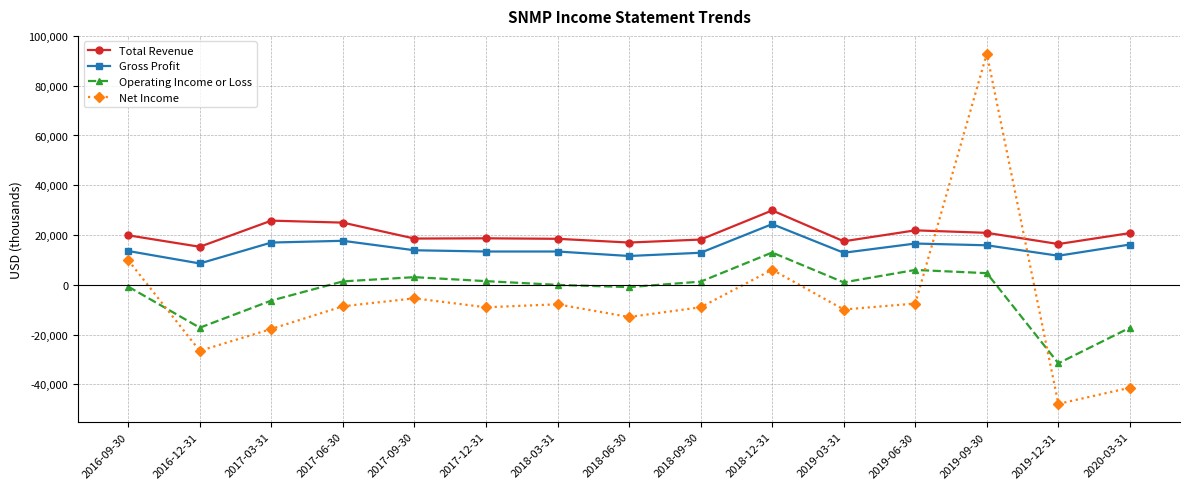

Which category has the highest value in the Total Revenue series?

2018-12-31